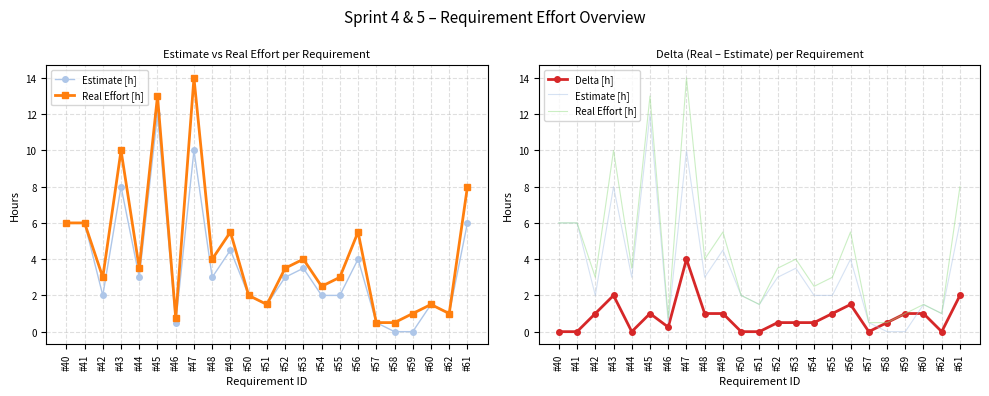

What are all the series names shown in the legend?

Estimate [h], Real Effort [h], Delta [h]